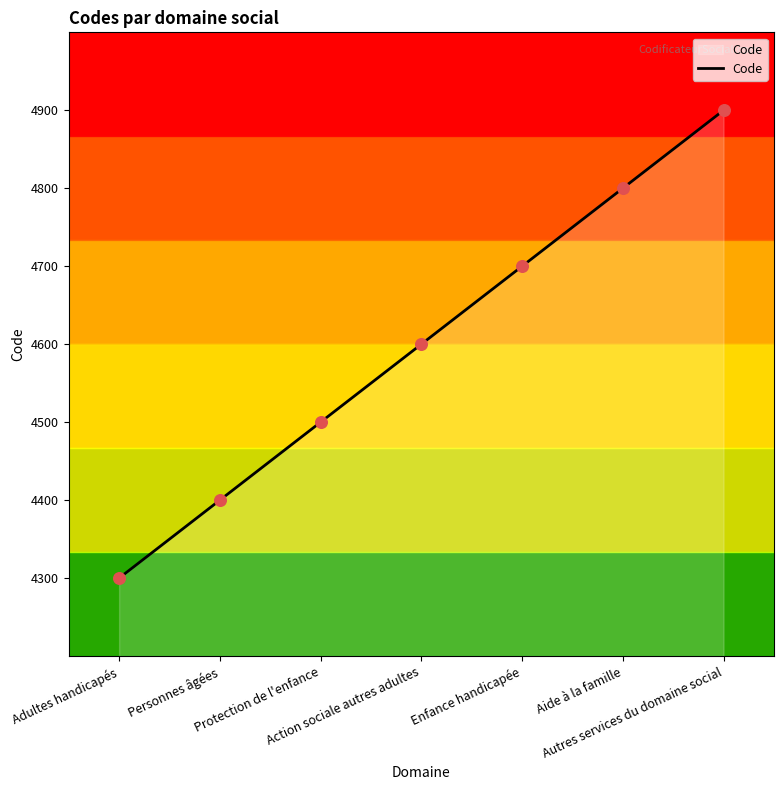

What is the change in value from Action sociale autres adultes to Autres services du domaine social?

+300